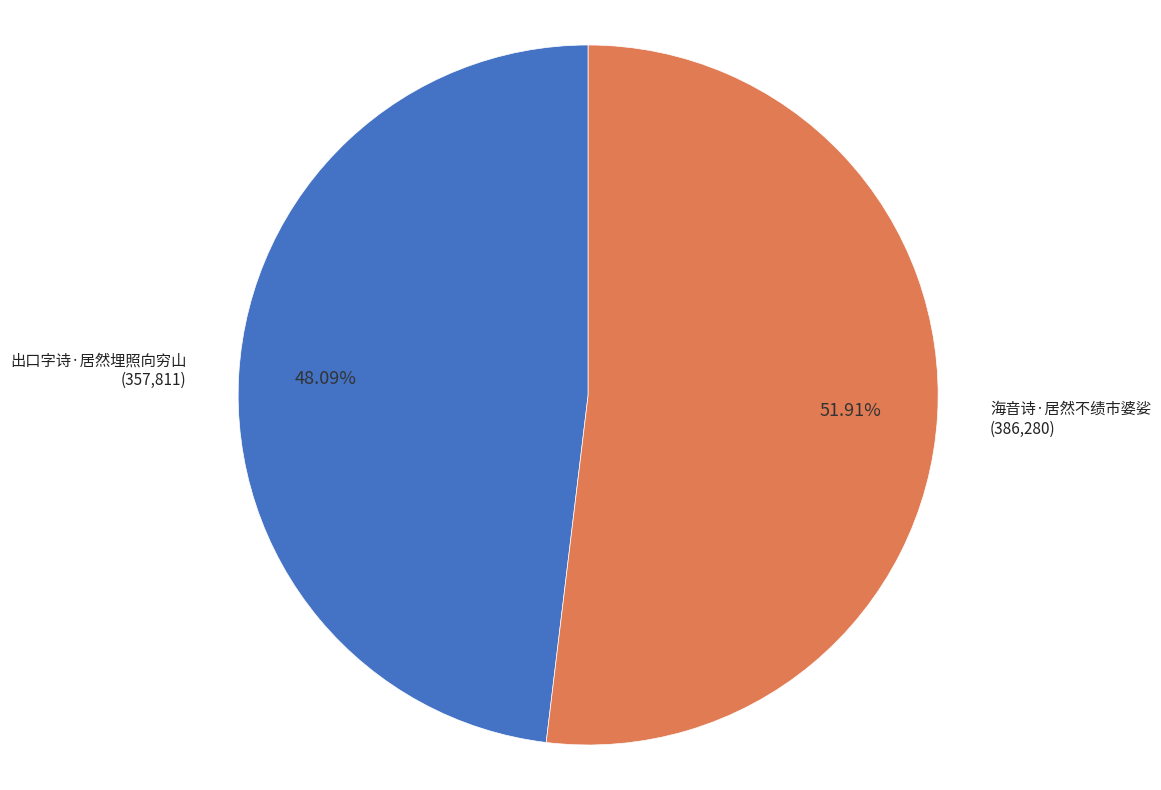

How many segments does this pie chart have?

2